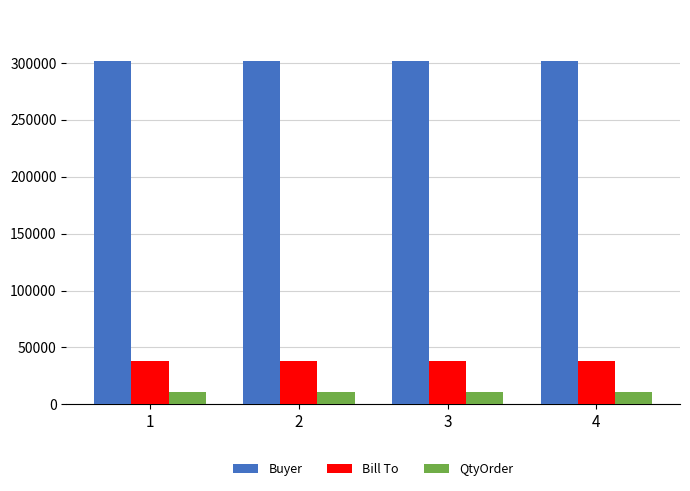

What are all the series names shown in the legend?

Buyer, Bill To, QtyOrder